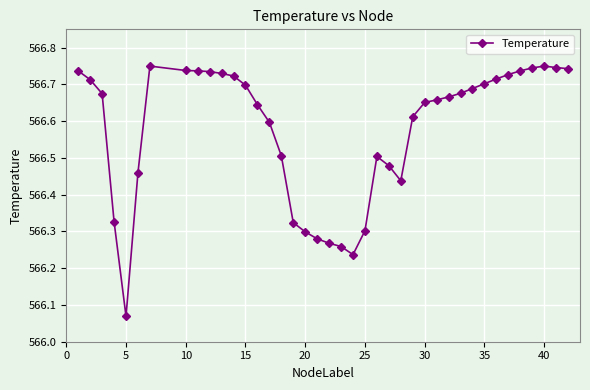

What is the difference between the maximum and minimum values?

0.7